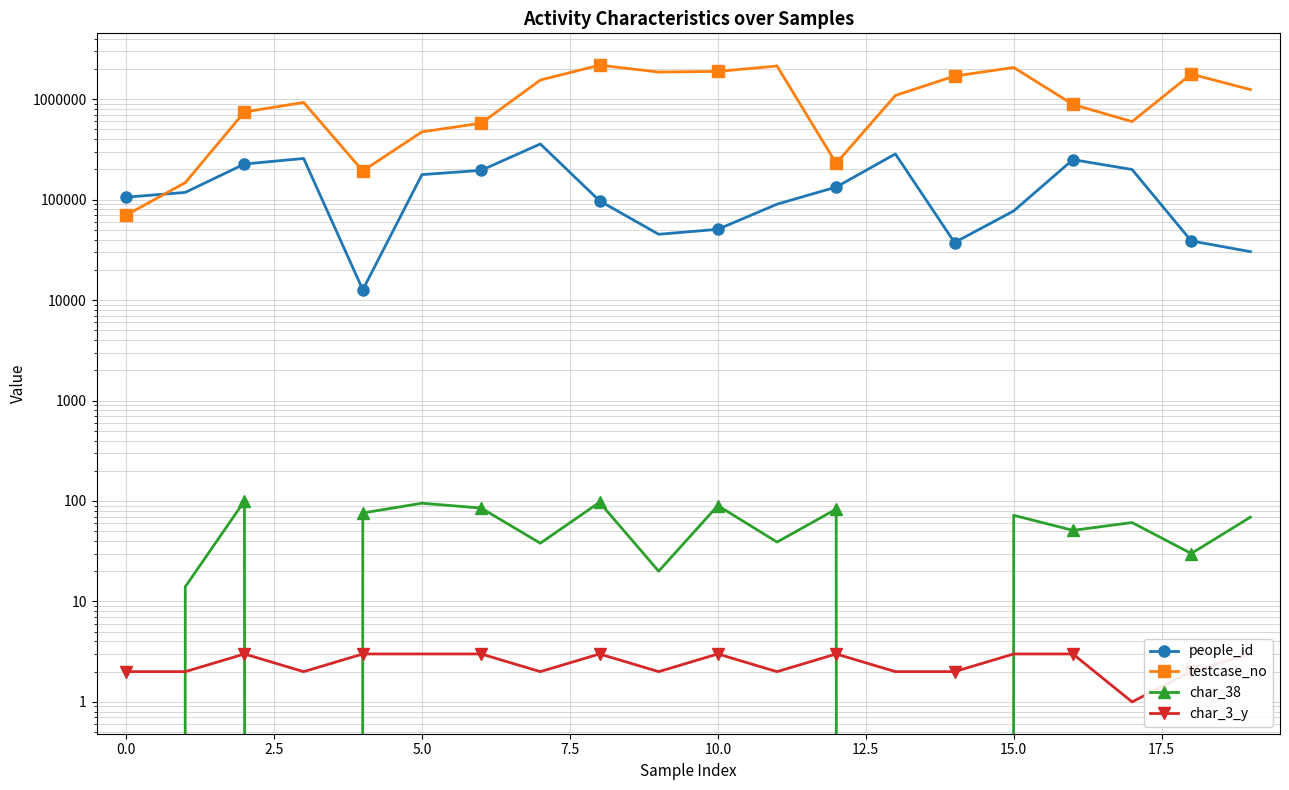

Which series has the largest range (max minus min)?

testcase_no